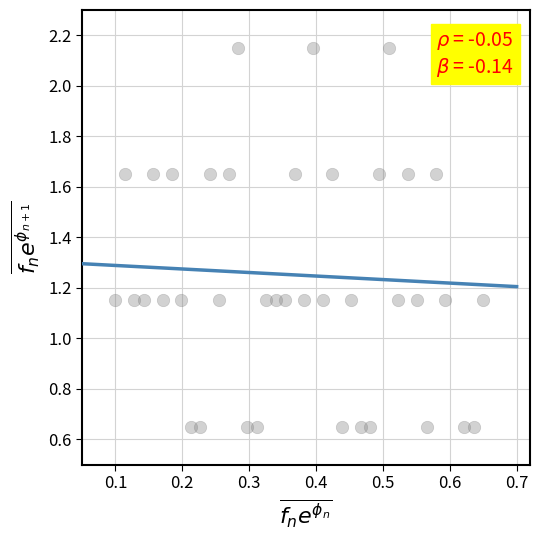

What is the range of Y values (max minus min)?

1.5